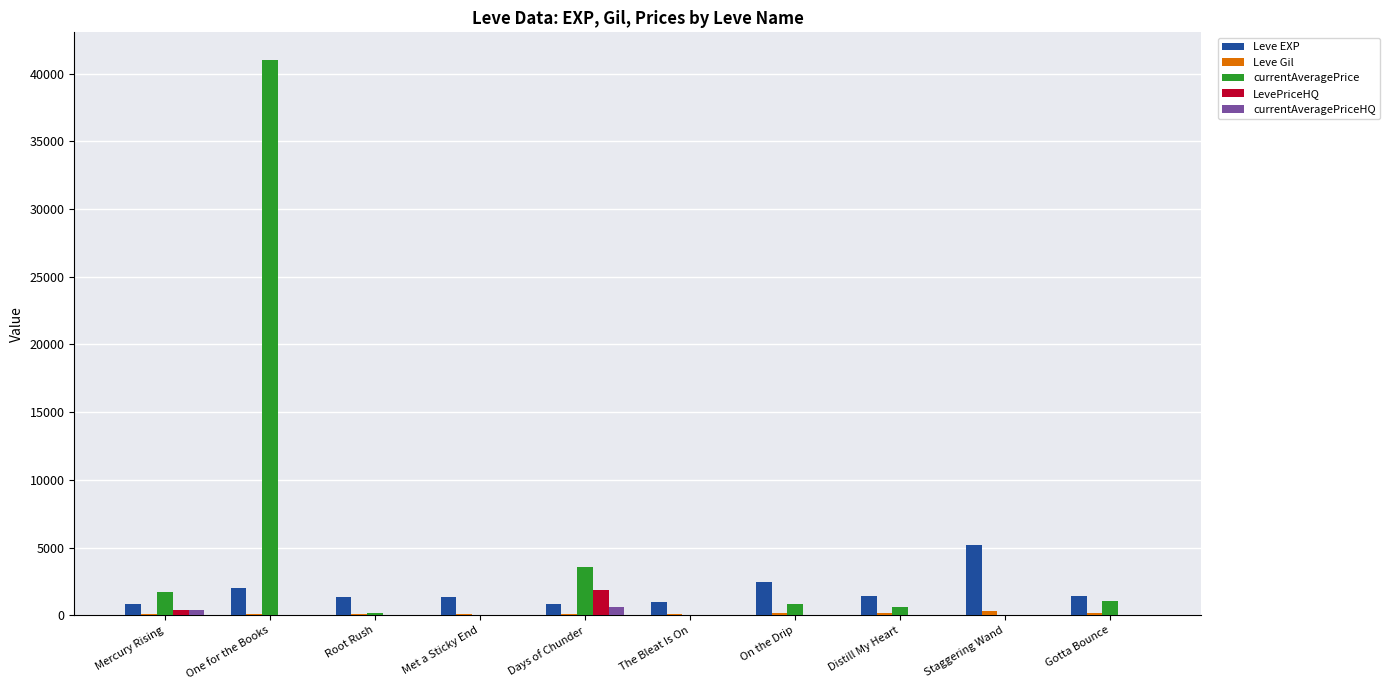

What is the sum of all LevePriceHQ values?

2228